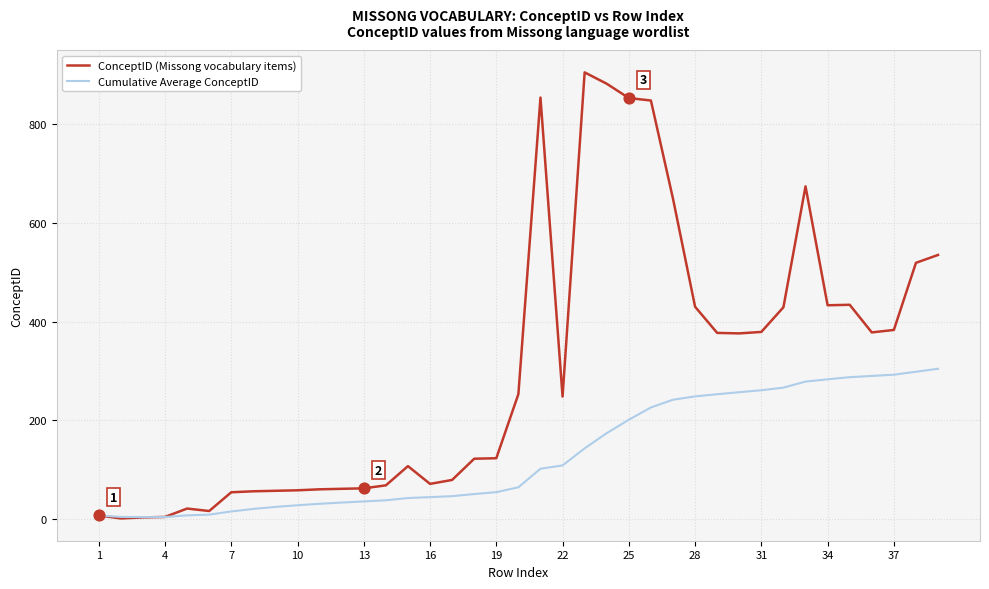

Which series has the largest range (max minus min)?

ConceptID (Missong vocabulary items)